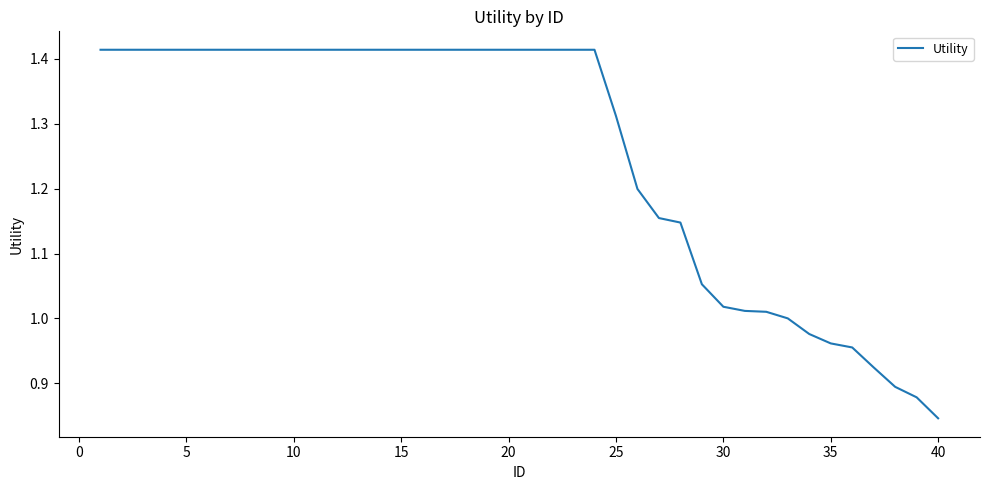

What is the difference between the maximum and minimum values?

0.6